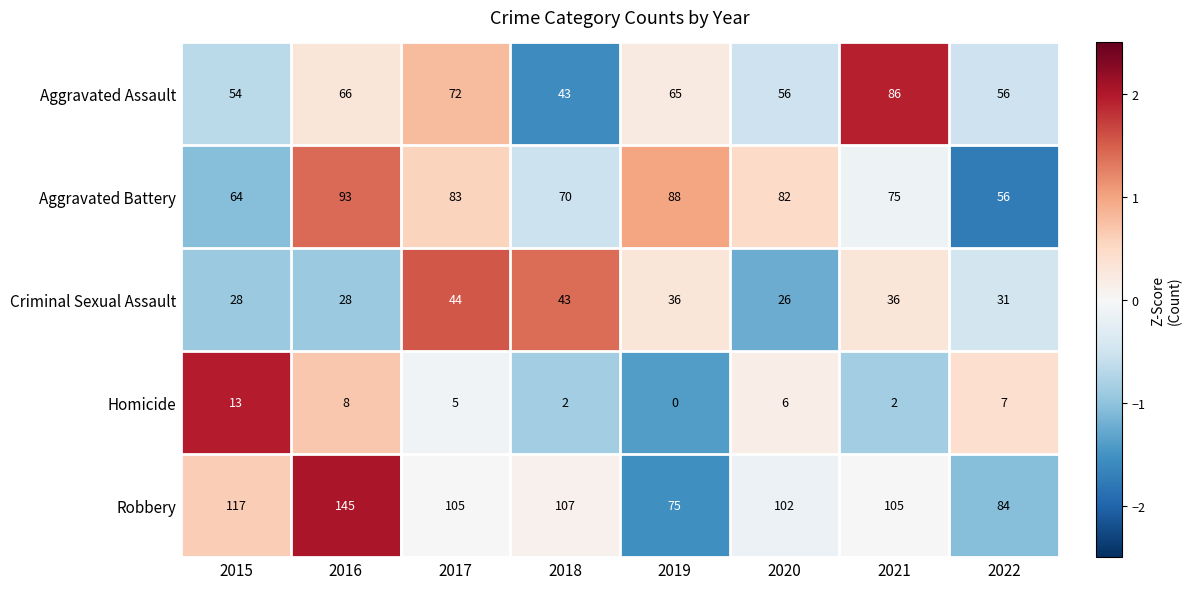

What is the spread (max minus min) of values at 2015?

104